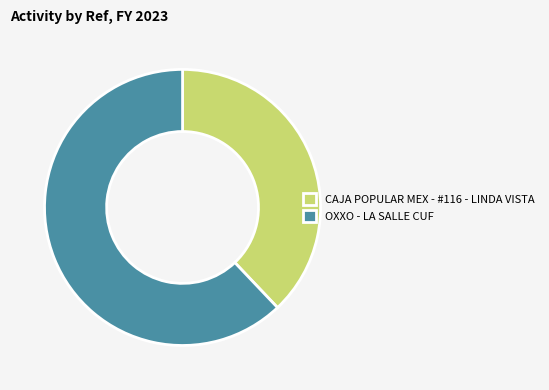

Is it true that OXXO - LA SALLE CUF is 62% of the pie?

True